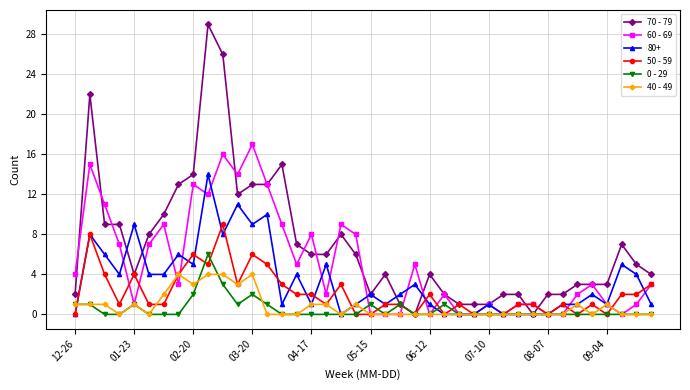

True or false: 40 - 49 has more than 2 interior local peaks.

True